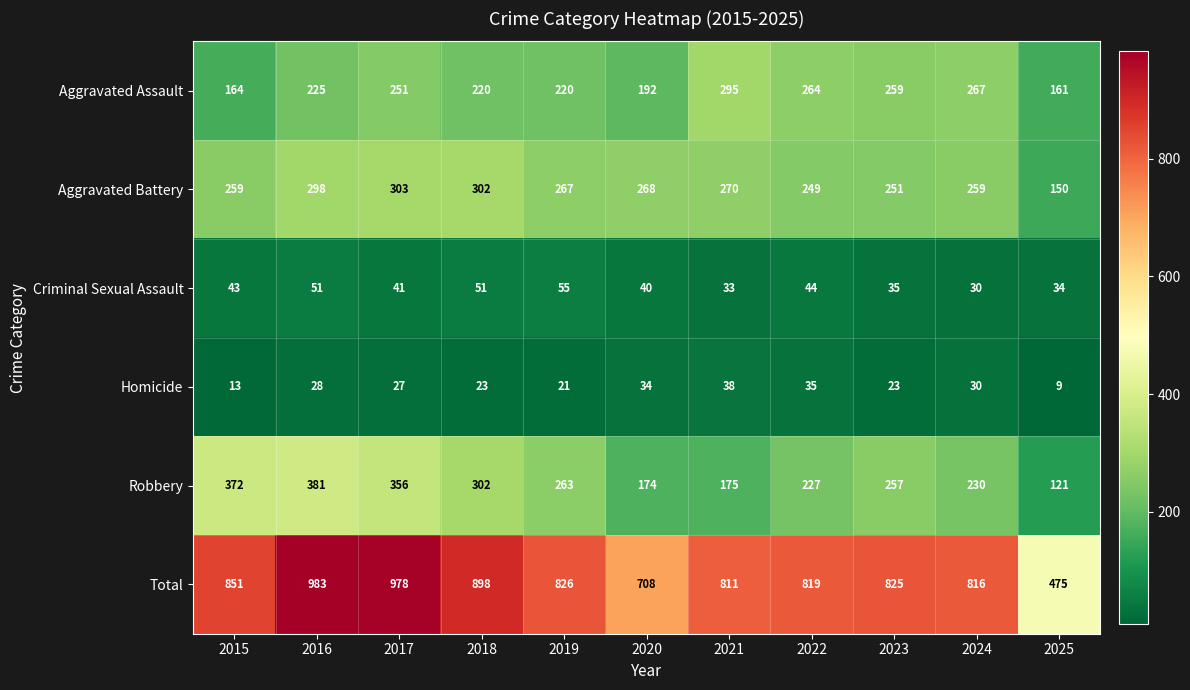

The Aggravated Assault series shows 251 at 2017. True or false?

True